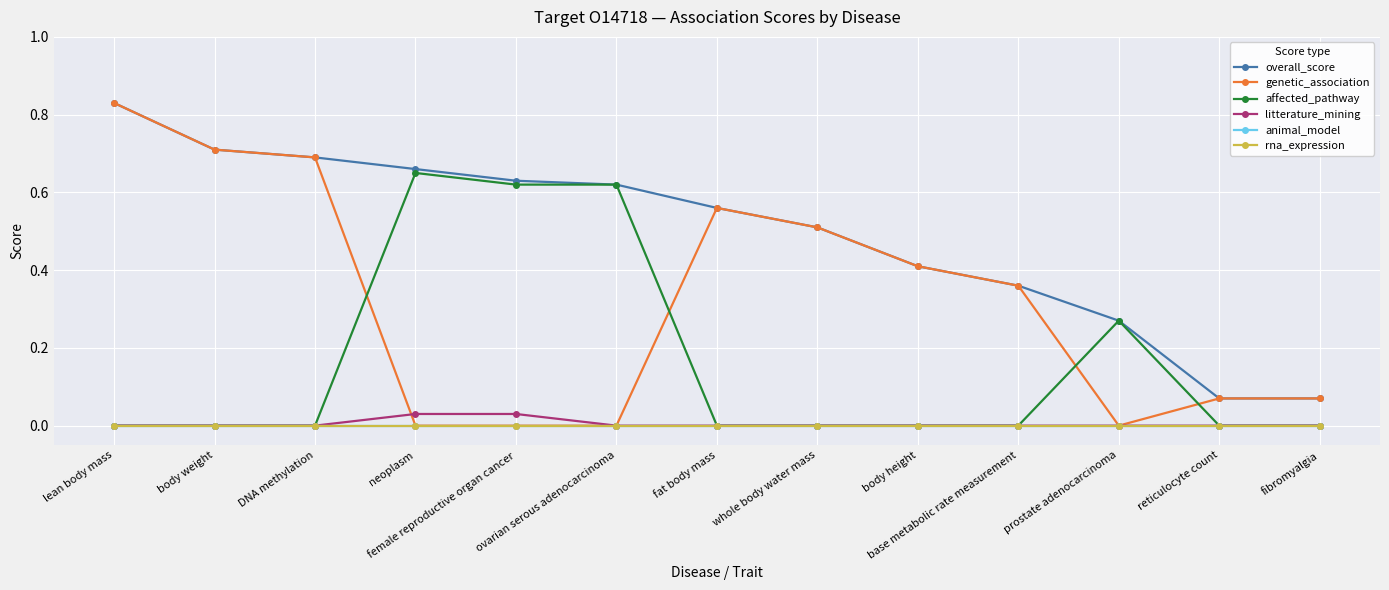

Which series has the largest range (max minus min)?

genetic_association